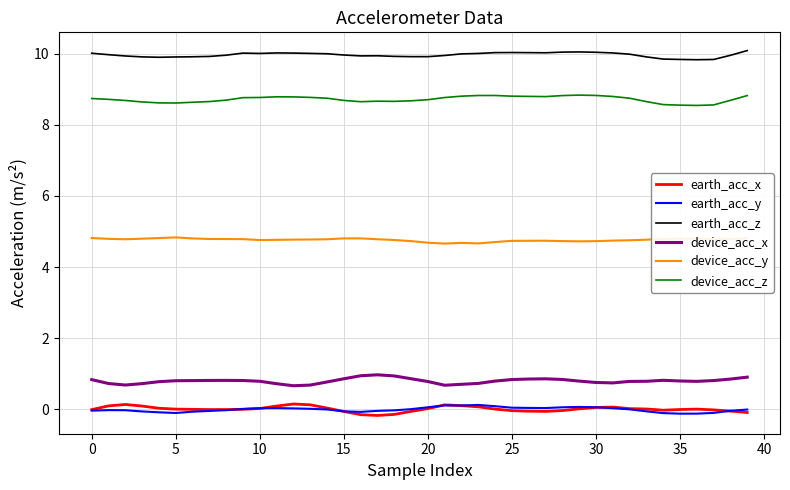

What is the minimum value for device_acc_y?

4.7